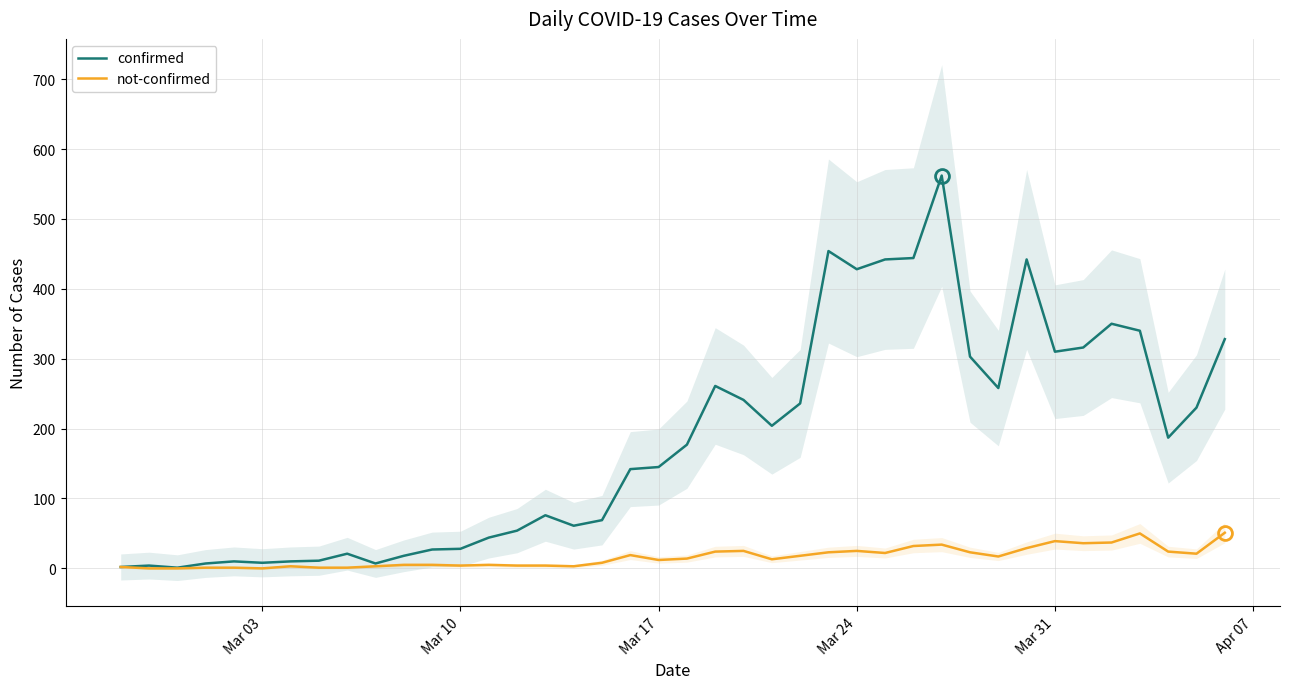

True or false: not-confirmed and confirmed intersect in this chart.

False